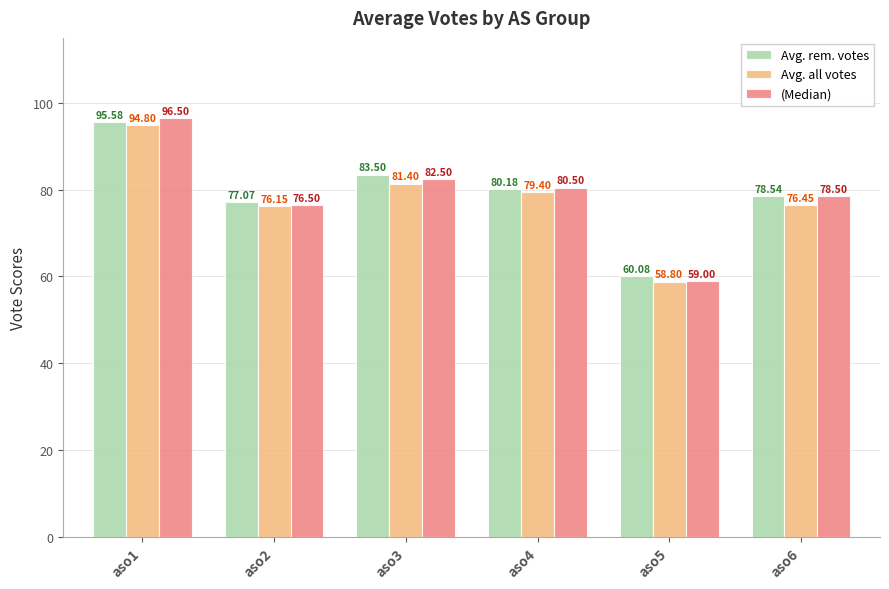

Reading left to right, transcribe all the data shown in this chart.

Avg. rem. votes: 95.6	77.1	83.5	80.2	60.1	78.5
Avg. all votes: 94.8	76.2	81.4	79.4	58.8	76.5
(Median): 96.5	76.5	82.5	80.5	59.0	78.5